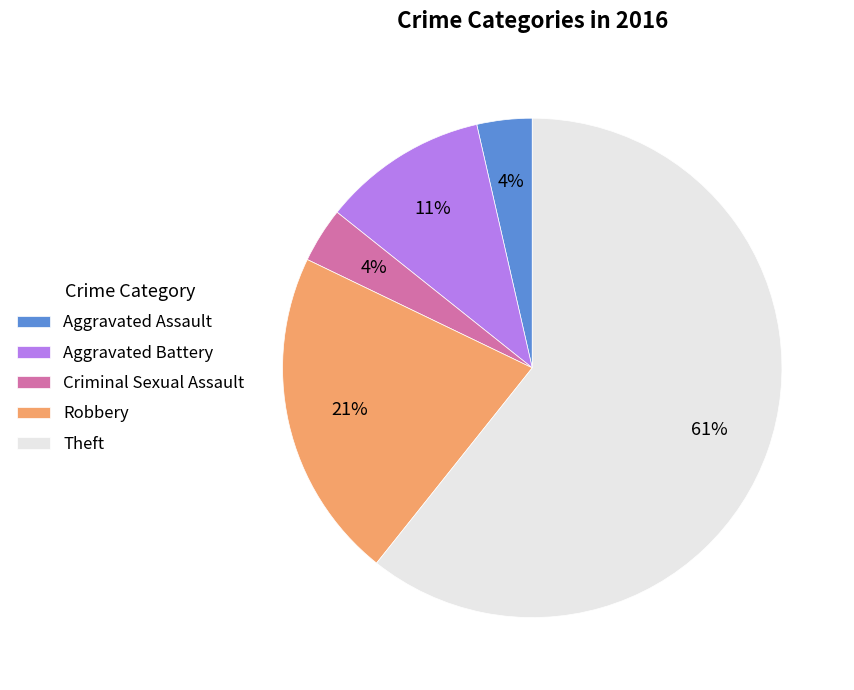

The Robbery slice represents 21% of the pie. True or false?

True